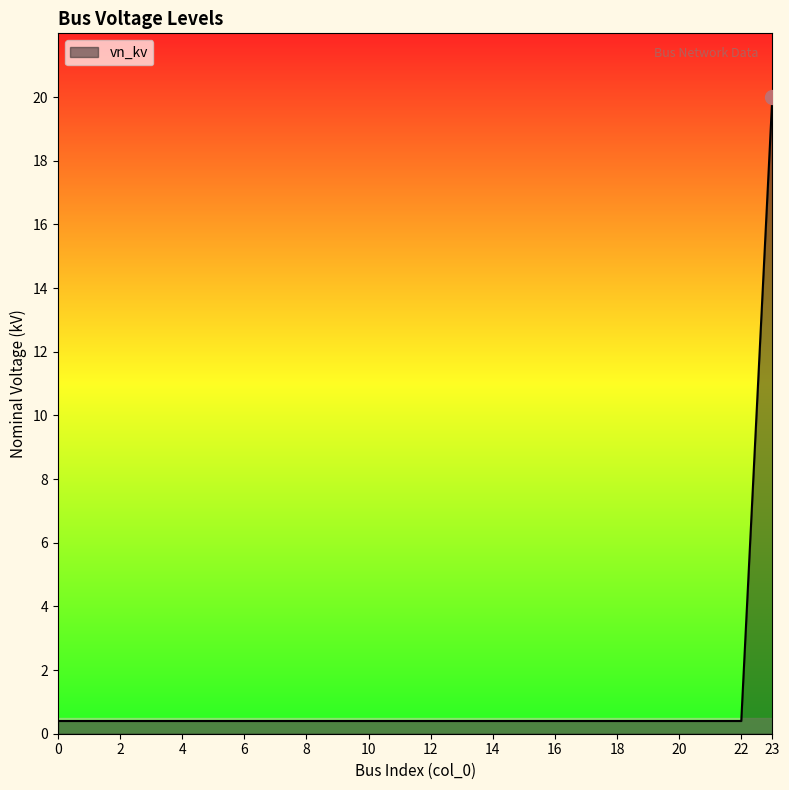

What is the greatest value displayed?

20.0